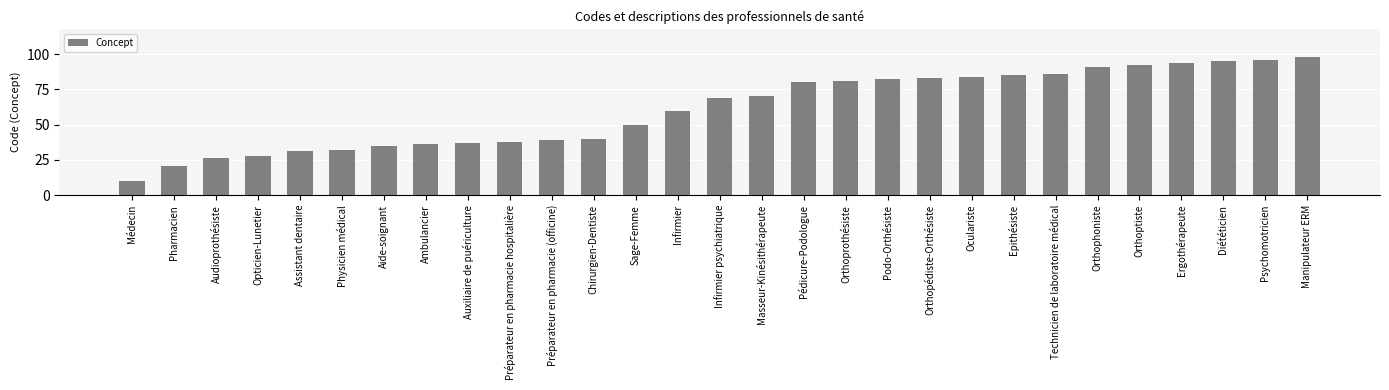

Is it true that the value at Assistant dentaire is 49?

False